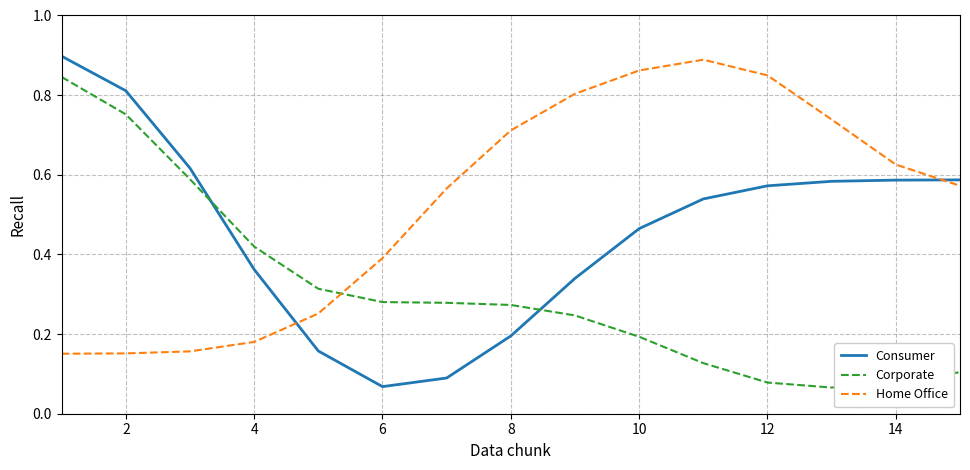

List the series in order of their overall mean, highest first.

Home Office, Consumer, Corporate